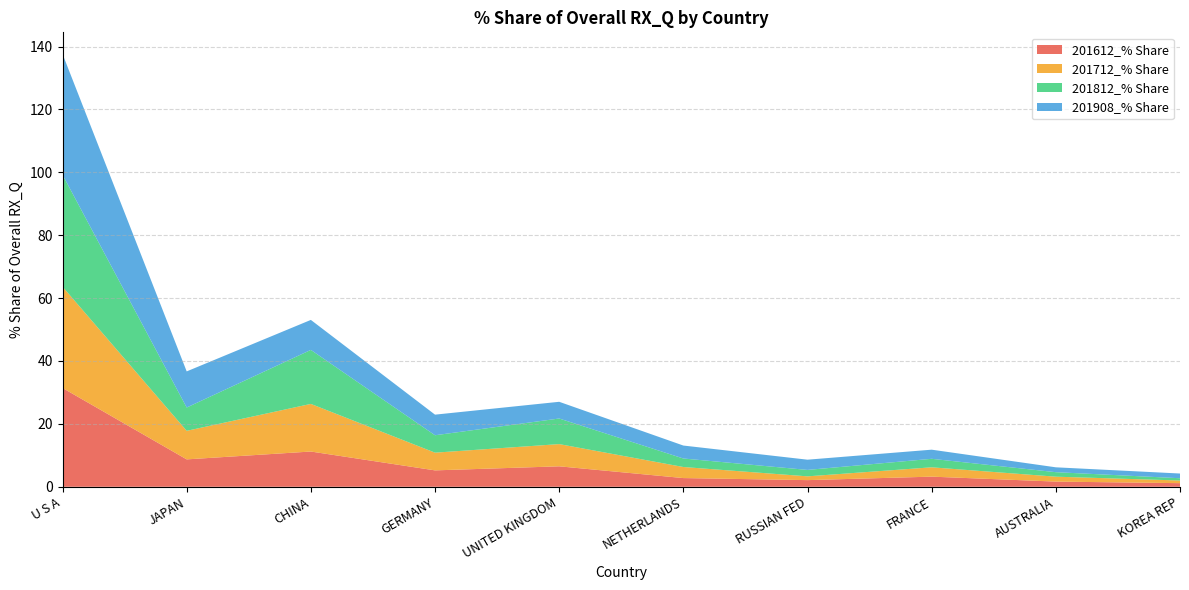

Reading right to left, extract all data points from this chart.

201612_% Share: 1.1	1.7	3.2	2.1	2.8	6.5	5.2	11.2	8.7	31.4
201712_% Share: 0.8	1.6	3.0	1.2	3.5	7.1	5.6	15.1	9.1	32.2
201812_% Share: 0.7	1.4	2.7	2.0	2.7	8.1	5.5	17.2	7.4	35.6
201908_% Share: 1.5	1.5	2.9	3.3	4.1	5.3	6.6	9.5	11.5	38.4